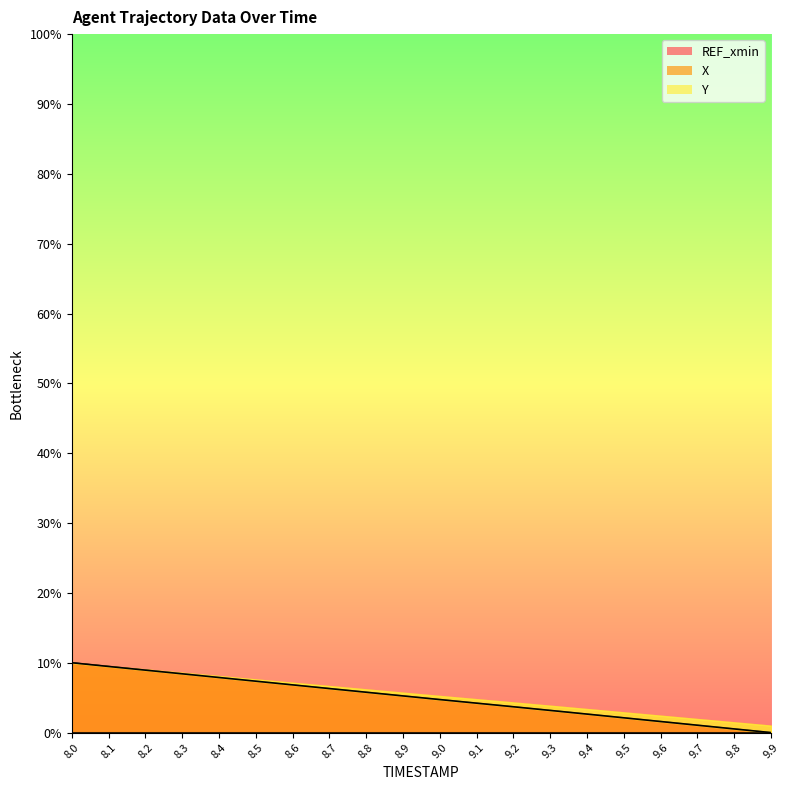

What is the difference between the X line values at 8.5 and 9.1?

3.1